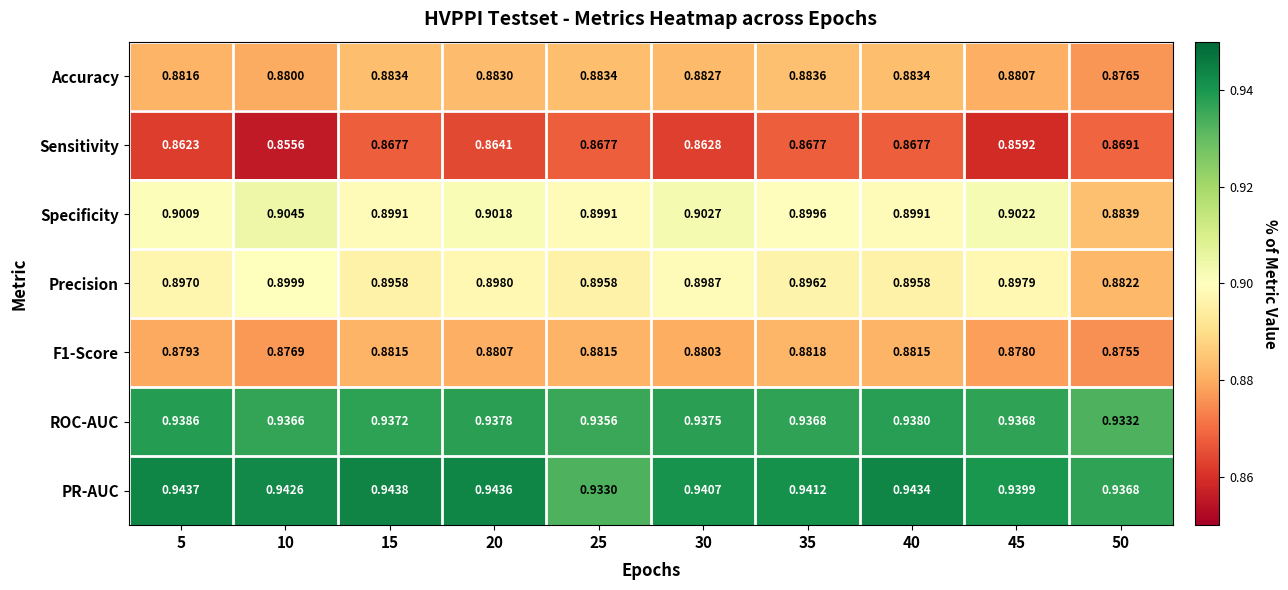

Which series has the widest spread of values?

Specificity